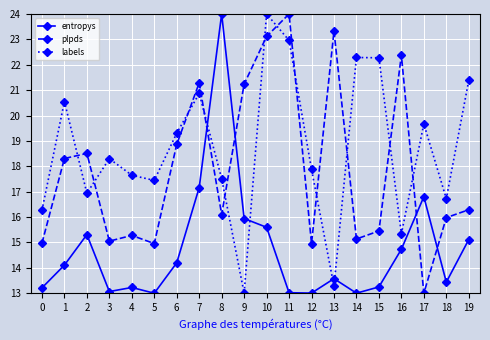

True or false: plpds has more than 1 points higher than both neighbors.

True